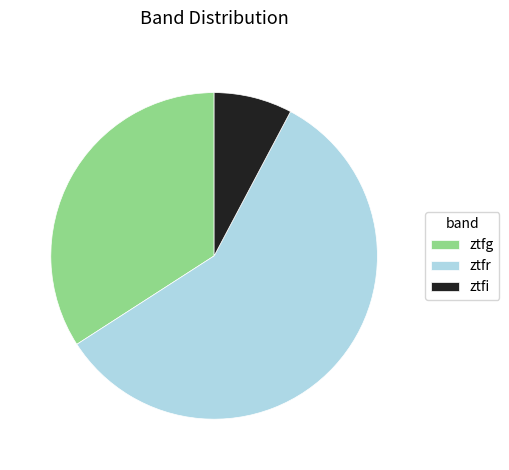

Between ztfi and ztfr, which is larger?

ztfr